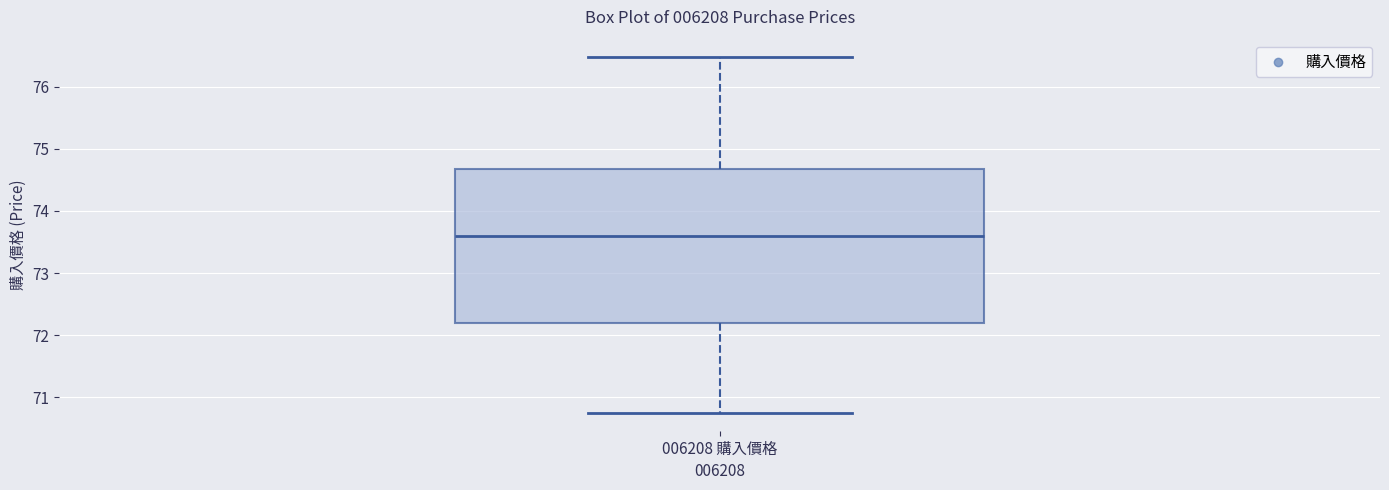

Transcribe this box plot: give where the median line is, the range the box spans, and where the two whiskers end, as read against the y-axis. The values are not printed on the chart, so give them approximately, as read against the axis.

median 73.6, box 72.2 to 74.7, whiskers 70.8 to 76.5